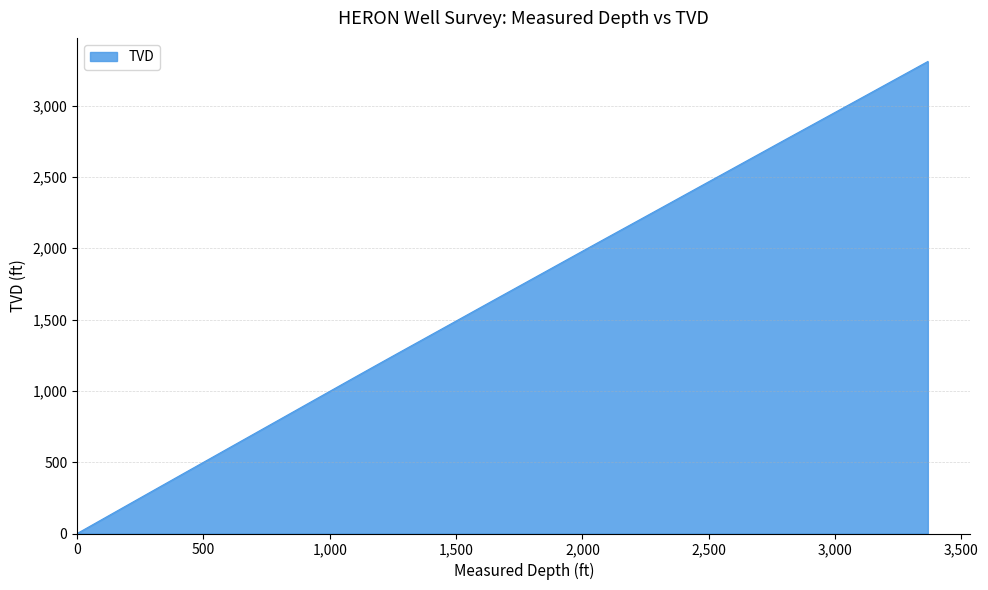

Does the chart display data point markers on the line(s)?

No